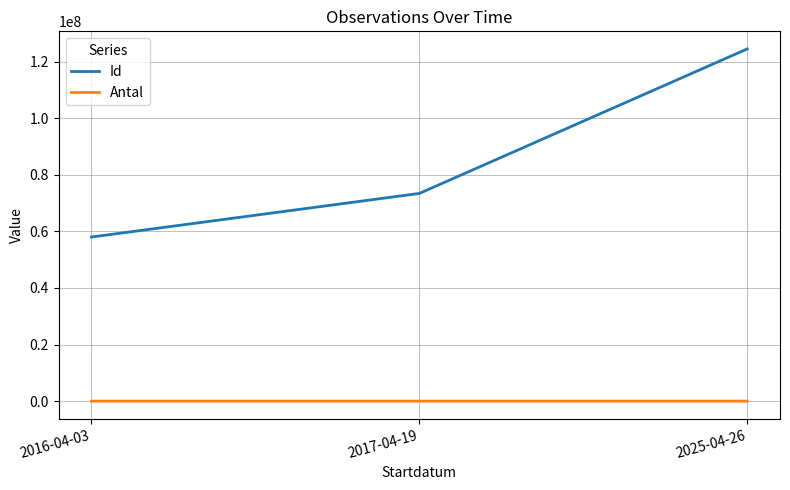

What is the greatest value displayed?

124467651